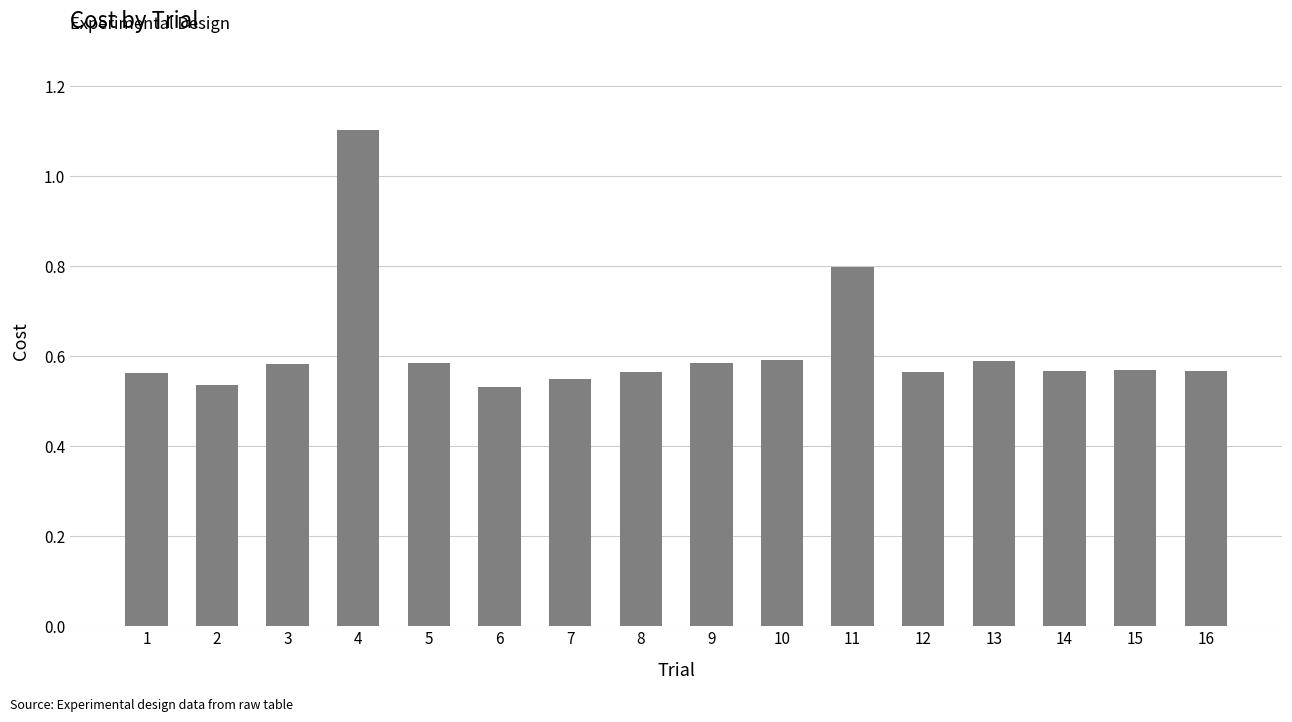

Is it true that the value at 8 is 0.3?

False